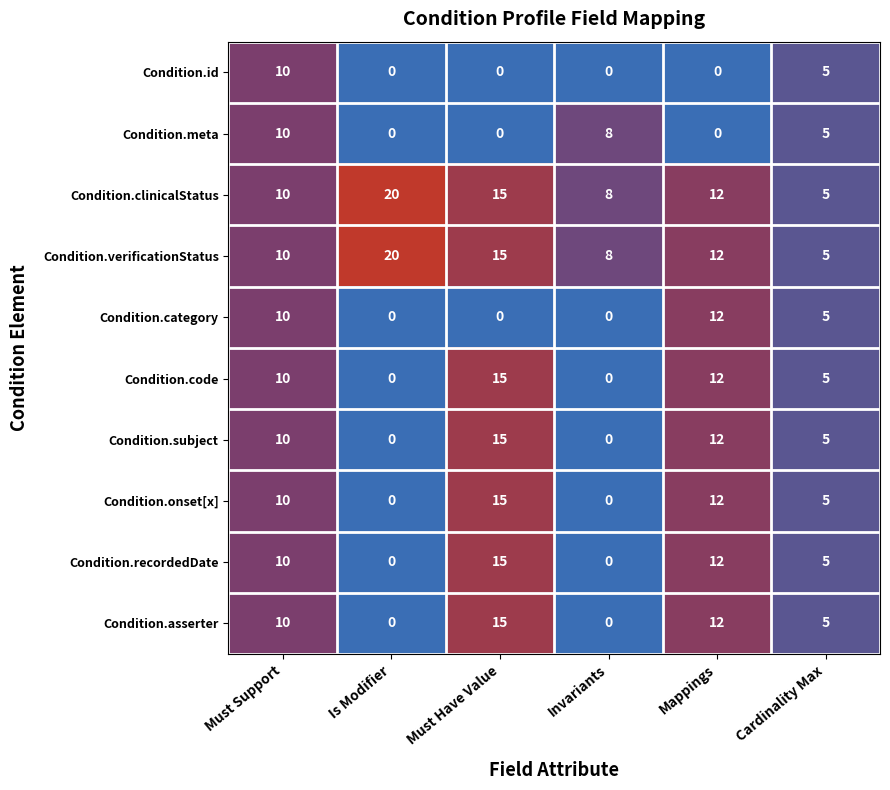

At which category is the sum across all series the highest?

Must Have Value